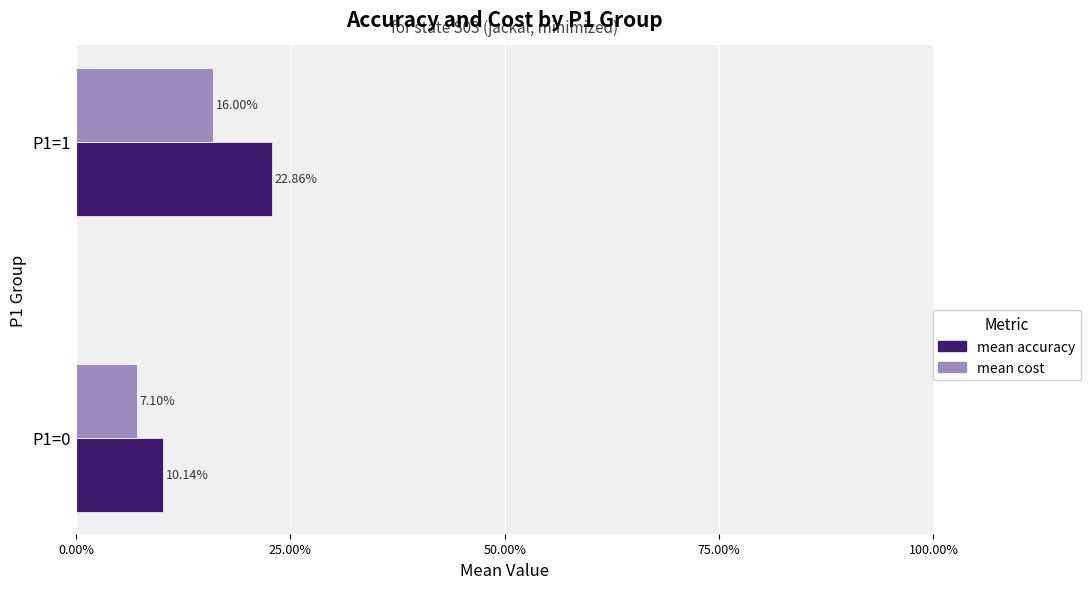

List the series in order of their peak value, highest first.

mean accuracy, mean cost